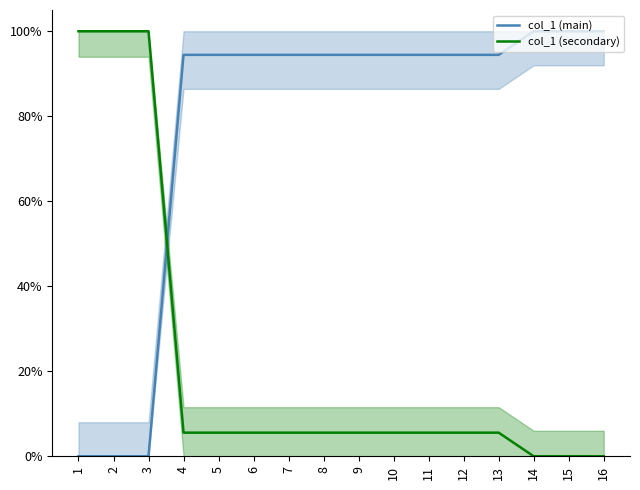

Where do col_1 (main) and col_1 (secondary) first cross each other?

3 and 4